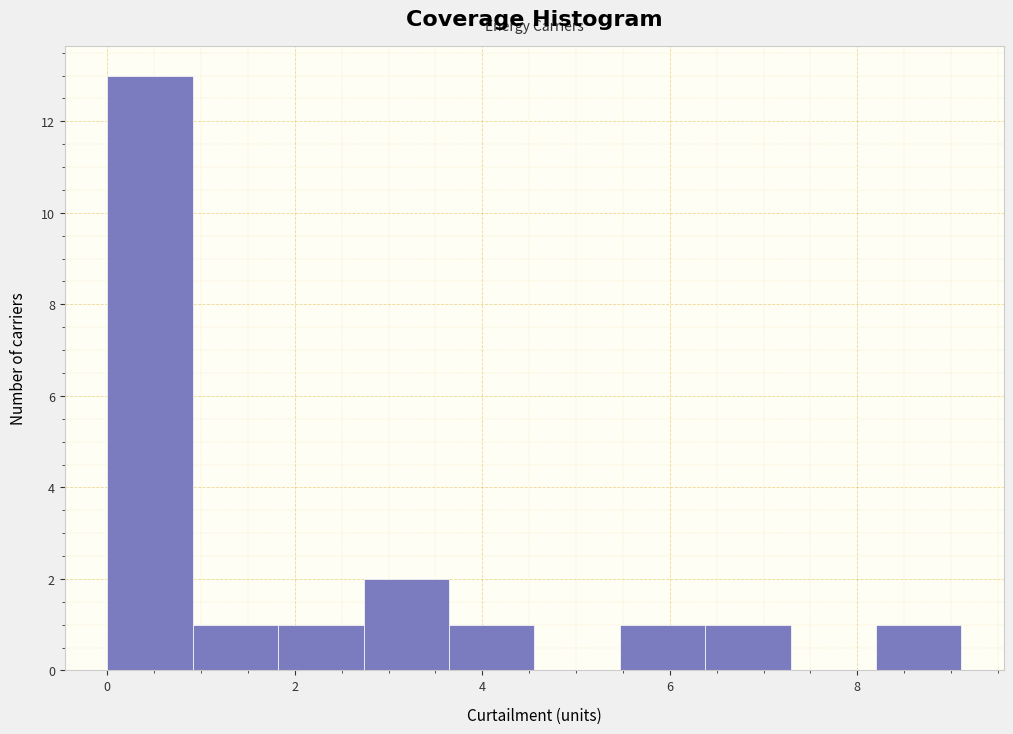

Reading left to right, transcribe this chart: for each bar, give the range it covers on the x-axis and its height. Neither the bar edges nor the heights are printed on the chart, so give them approximately, as read against the axes.

0.0 to 1.0: 13
1.0 to 1.8: 1
1.8 to 2.8: 1
2.8 to 3.6: 2
3.6 to 4.6: 1
4.6 to 5.4: 0
5.4 to 6.4: 1
6.4 to 7.2: 1
7.2 to 8.2: 0
8.2 to 9.2: 1